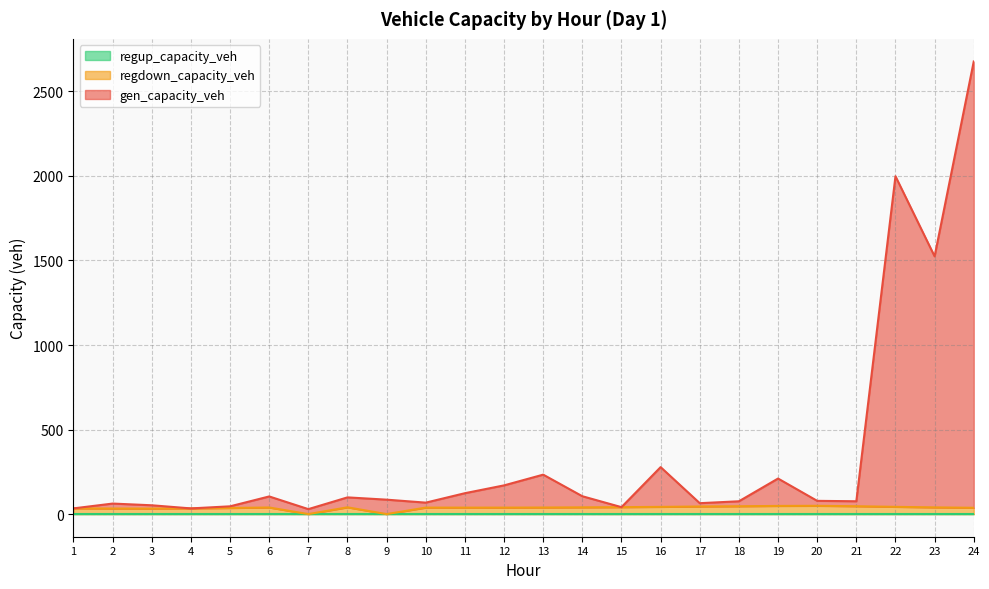

How many values in regdown_capacity_veh are above zero?

22